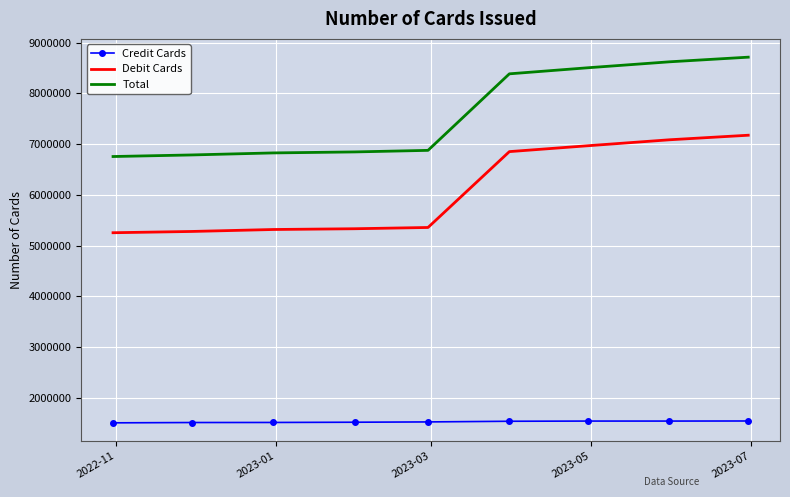

What is the lowest value of the Debit Cards series?

5252131